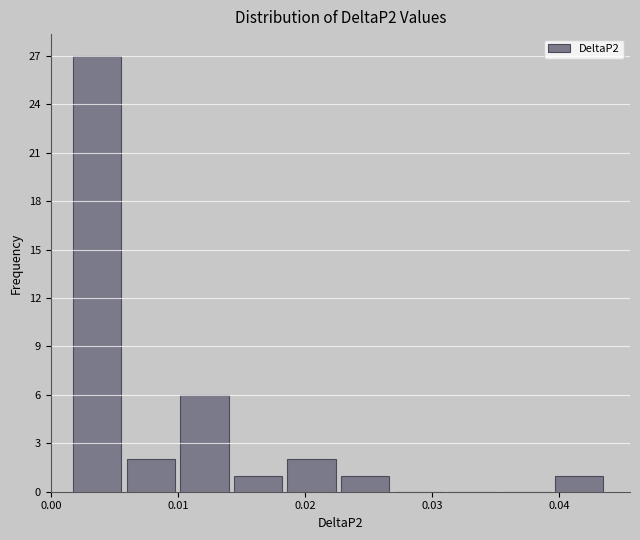

Reading left to right, list every bar in this chart as the range it spans on the x-axis followed by its height. Neither the bar edges nor the heights are printed on the chart, so give them approximately, as read against the axes.

0.002 to 0.006: 27
0.006 to 0.010: 2
0.010 to 0.014: 6
0.014 to 0.019: 1
0.019 to 0.023: 2
0.023 to 0.027: 1
0.027 to 0.031: 0
0.031 to 0.035: 0
0.035 to 0.040: 0
0.040 to 0.044: 1